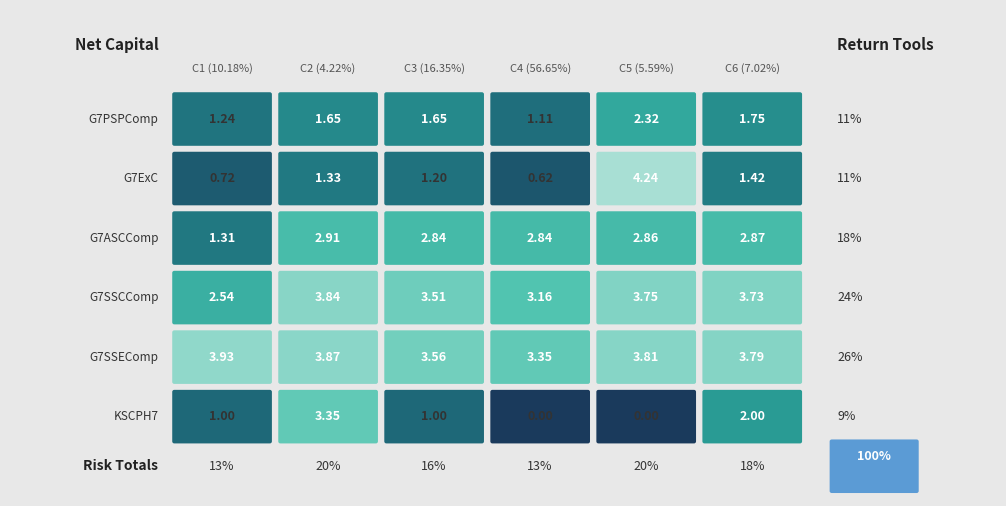

The G7PSPComp series shows 0.5 at 4. True or false?

False